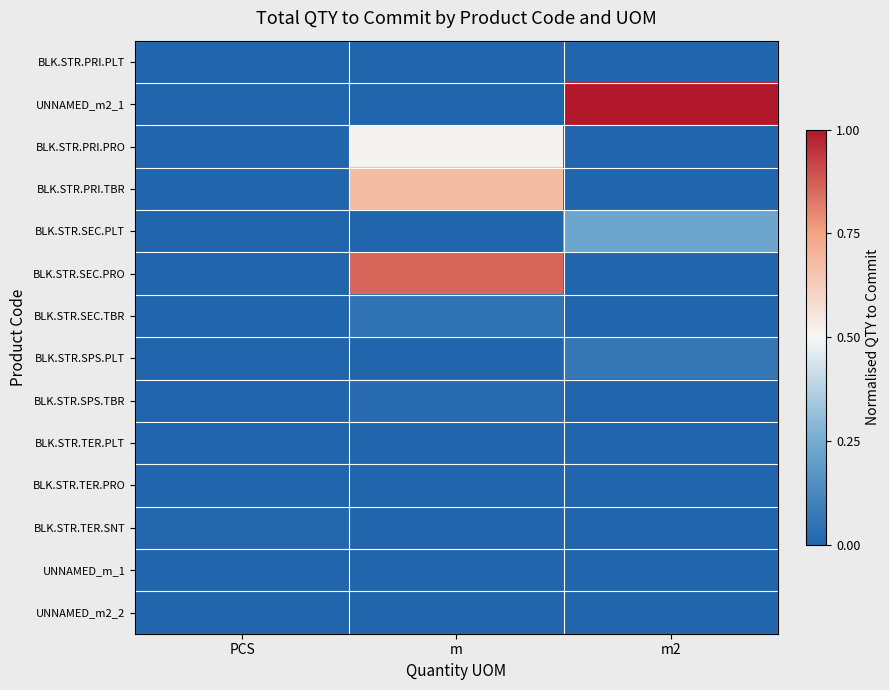

Rank the series at PCS from highest to lowest value.

BLK.STR.TER.SNT, BLK.STR.PRI.PLT, UNNAMED_m2_1, BLK.STR.PRI.PRO, BLK.STR.PRI.TBR, BLK.STR.SEC.PLT, BLK.STR.SEC.PRO, BLK.STR.SEC.TBR, BLK.STR.SPS.PLT, BLK.STR.SPS.TBR, BLK.STR.TER.PLT, BLK.STR.TER.PRO, UNNAMED_m_1, UNNAMED_m2_2